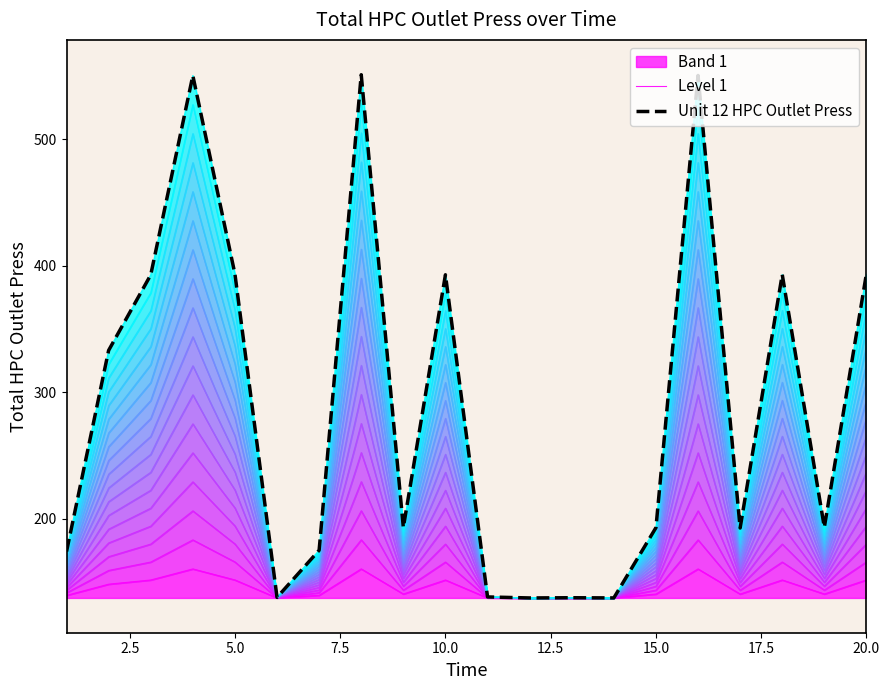

The Band 1 series shows 151.7 at 20.0. True or false?

True